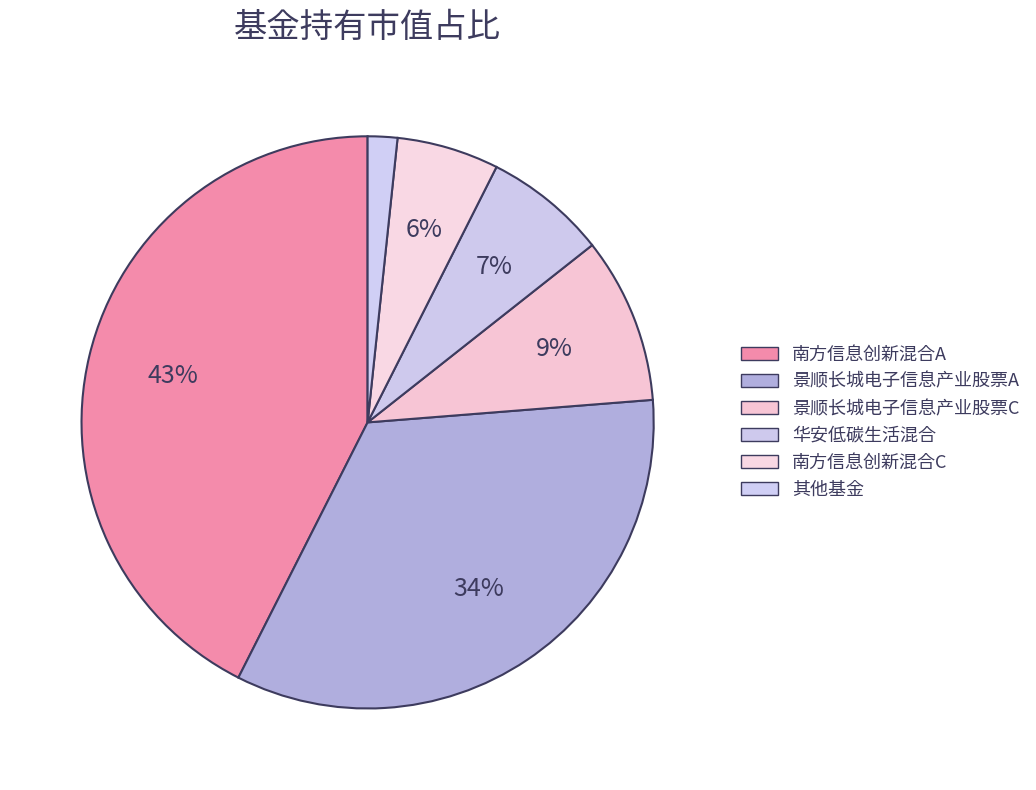

Count the number of slices in the pie.

6